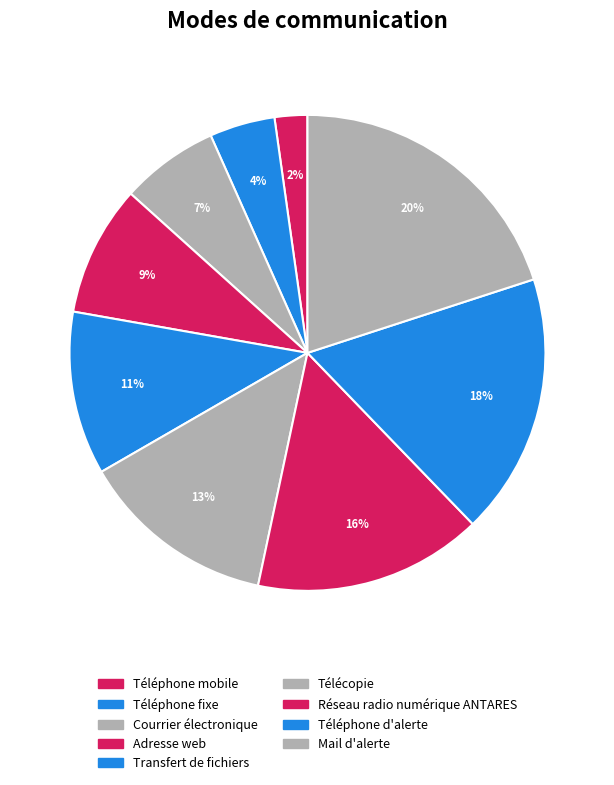

Between Téléphone fixe and Mail d'alerte, which is larger?

Mail d'alerte